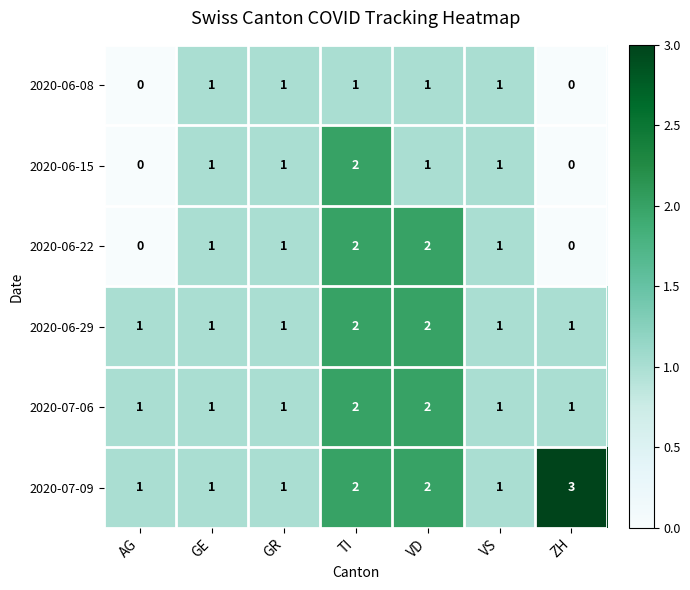

What is the sum of all 2020-07-09 values?

11